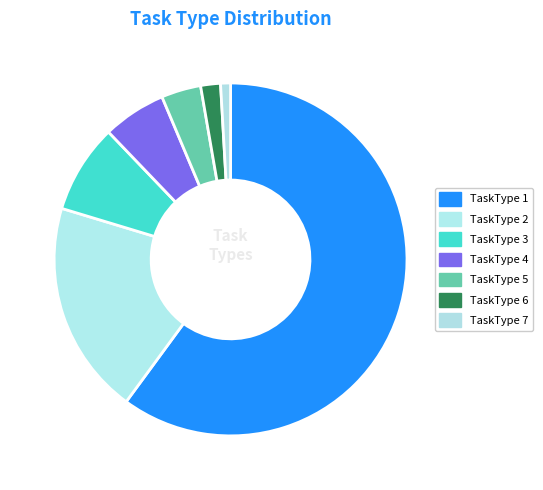

What is the largest slice in the pie chart?

TaskType 1